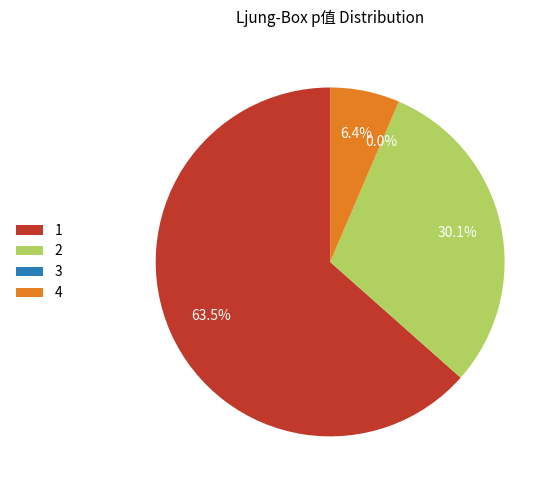

What percentage do 4 and 1 together represent?

69.9%